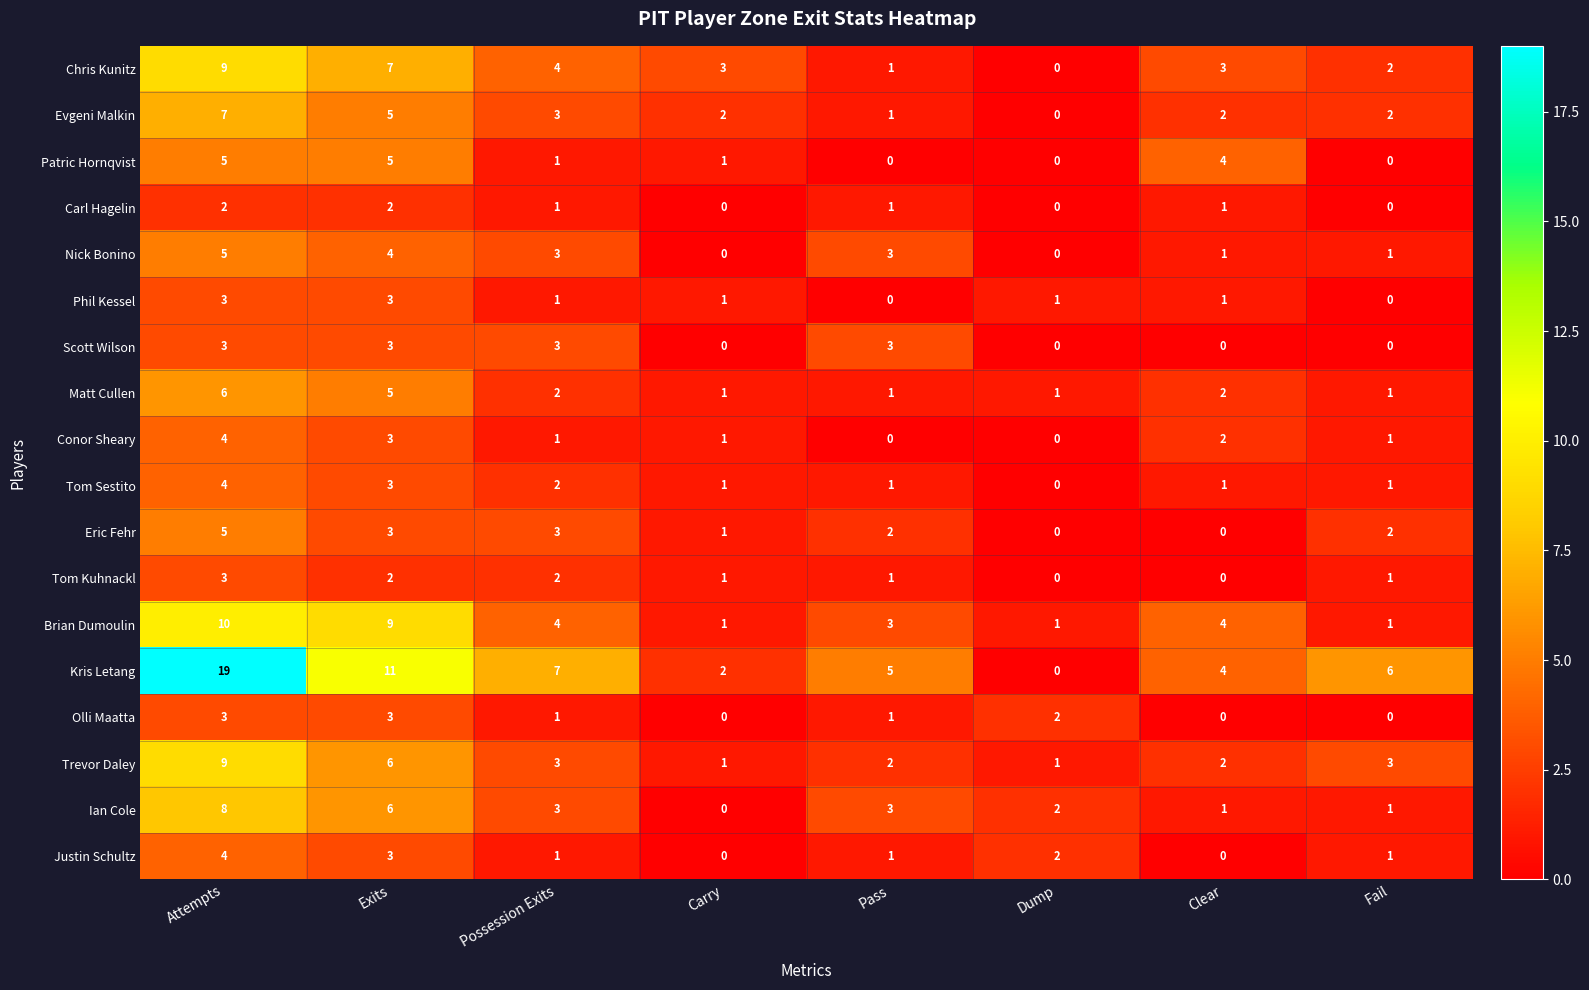

Is the value of Olli Maatta at Carry greater than the value of Trevor Daley at Exits?

No